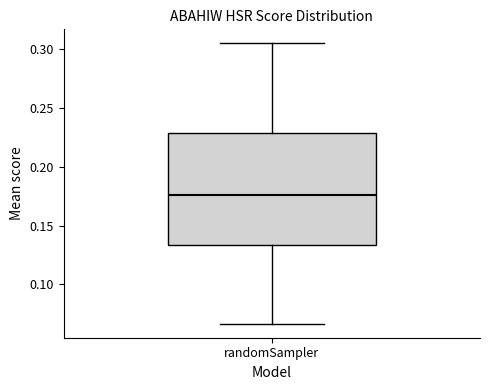

Read this box plot against the y-axis: the position of the median line, the range covered by the box, and the ends of both whiskers. The values are not printed on the chart, so give them approximately, as read against the axis.

median 0.175, box 0.135 to 0.230, whiskers 0.065 to 0.305